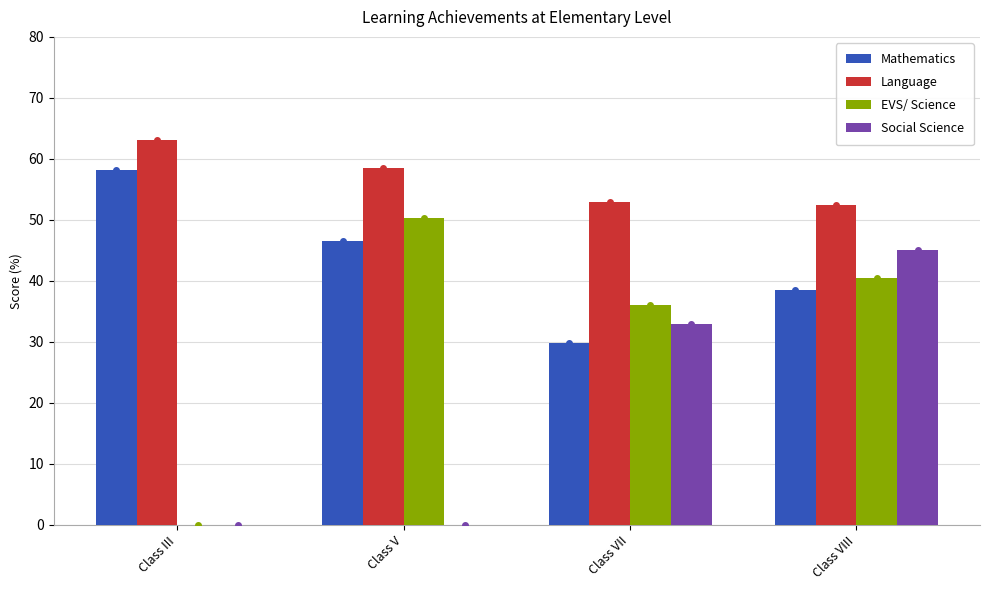

The Mathematics series shows 46.5 at Class V. True or false?

True